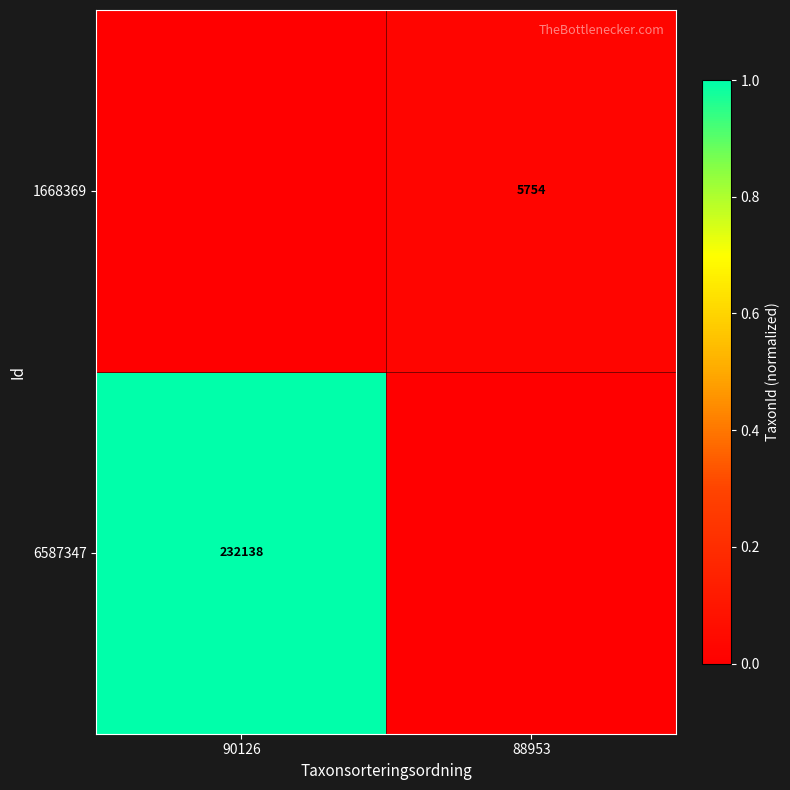

At which category does the chart reach its peak across all series?

90126